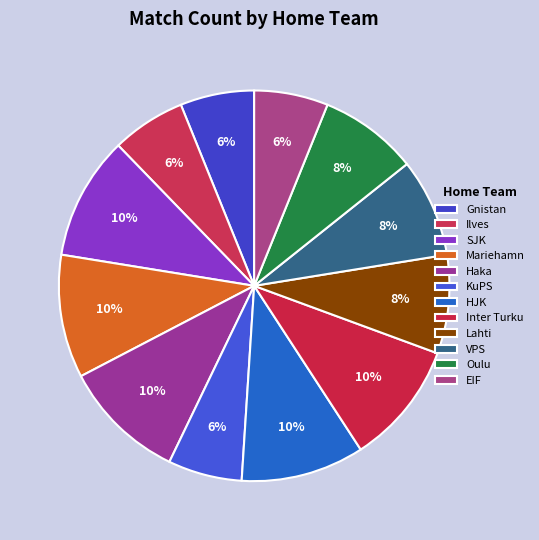

Count the number of slices in the pie.

12